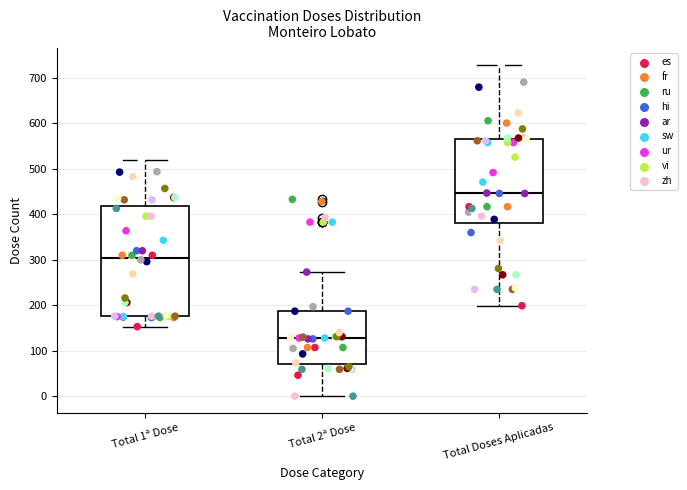

Reading left to right, transcribe this box plot: for each box, give where its median line is, the range the box spans, and where its two whiskers end, as read against the y-axis. The values are not printed on the chart, so give them approximately, as read against the axis.

Total 1ª Dose: median 310, box 180 to 420, whiskers 150 to 520
Total 2ª Dose: median 130, box 70 to 190, whiskers 0 to 270
Total Doses Aplicadas: median 450, box 380 to 570, whiskers 200 to 730